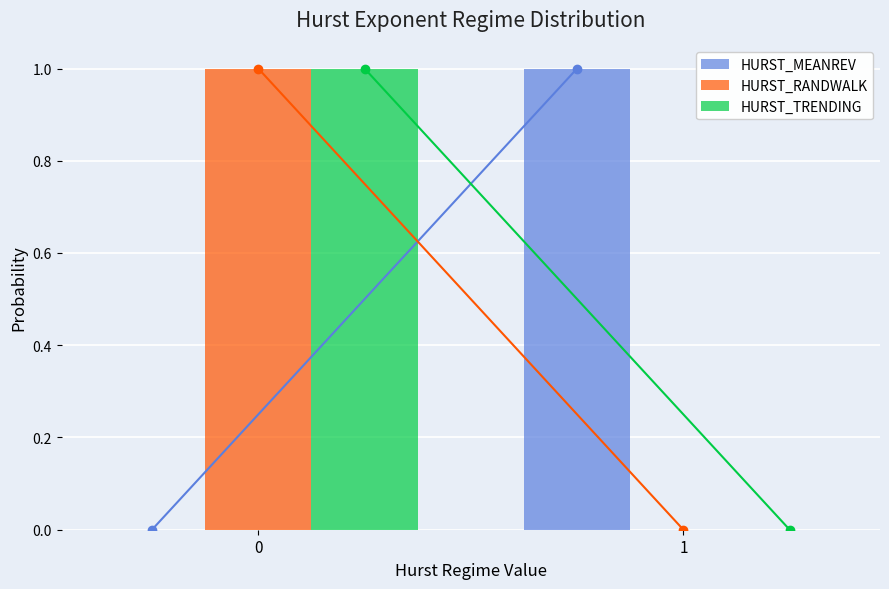

Reading left to right, extract all data points from this chart.

HURST_MEANREV: 0=0	1=1
HURST_RANDWALK: 0=1	1=0
HURST_TRENDING: 0=1	1=0